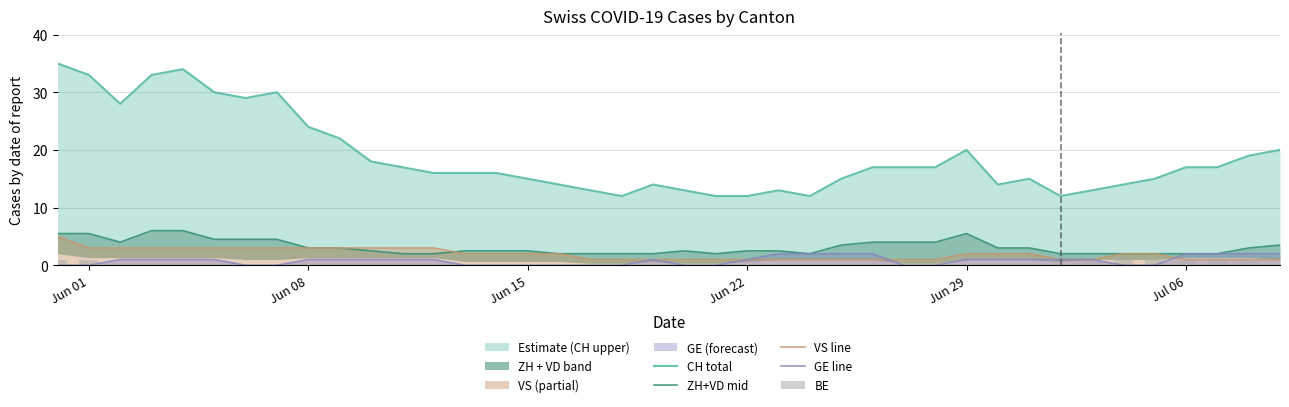

What is the value of the CH total bar at the 10th from the left?

22.0